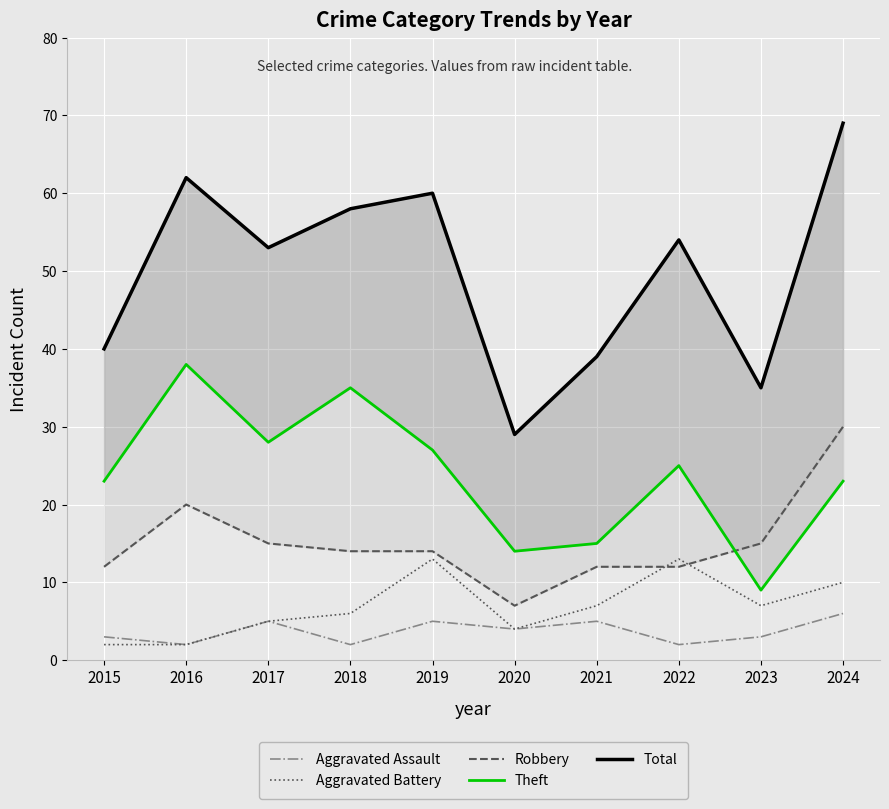

Reading left to right, what are all the values shown in this chart?

Aggravated Assault: 2015=3	2016=2	2017=5	2018=2	2019=5	2020=4	2021=5	2022=2	2023=3	2024=6
Aggravated Battery: 2015=2	2016=2	2017=5	2018=6	2019=13	2020=4	2021=7	2022=13	2023=7	2024=10
Robbery: 2015=12	2016=20	2017=15	2018=14	2019=14	2020=7	2021=12	2022=12	2023=15	2024=30
Theft: 2015=23	2016=38	2017=28	2018=35	2019=27	2020=14	2021=15	2022=25	2023=9	2024=23
Total: 2015=40	2016=62	2017=53	2018=58	2019=60	2020=29	2021=39	2022=54	2023=35	2024=69